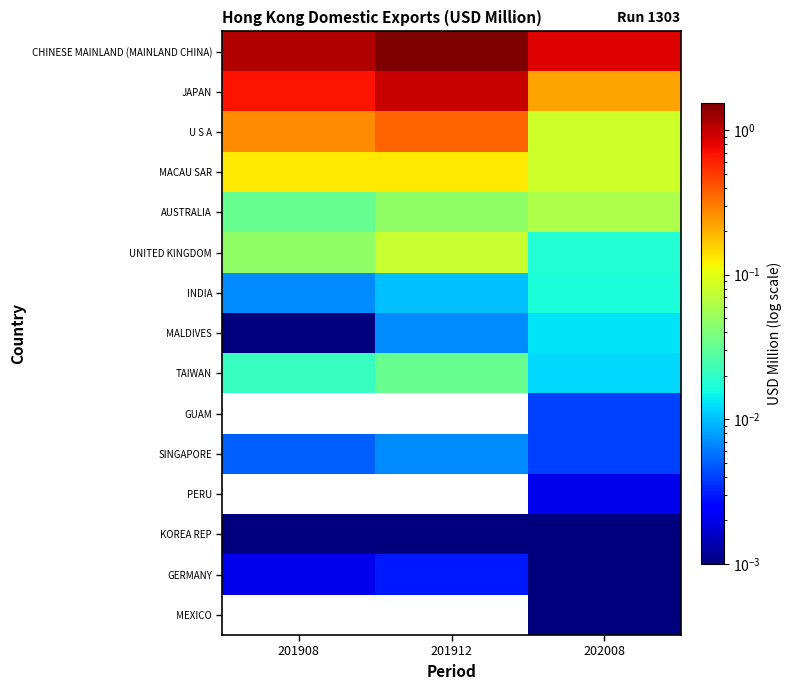

At how many categories does at least one series exceed 0?

3